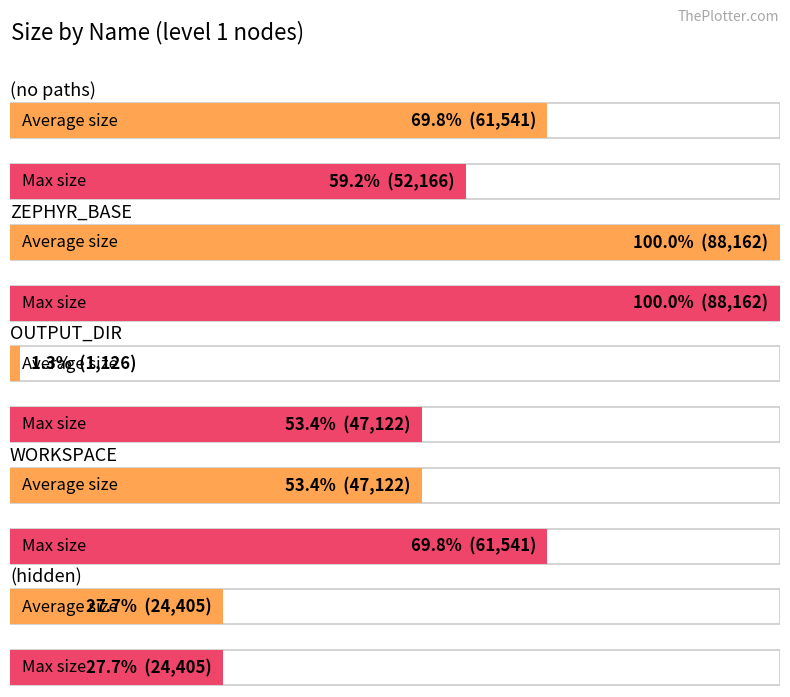

True or false: Max size has a value of 24405 at (hidden).

True